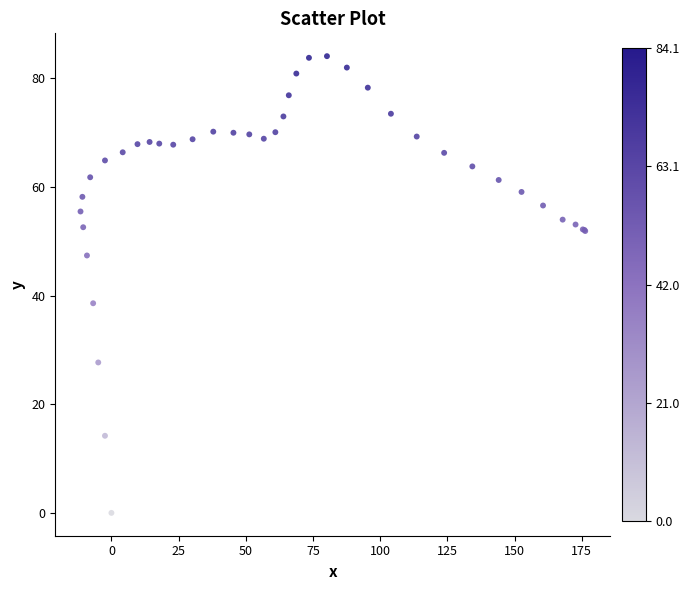

What Y value in the scatter plot is closest to 42?

38.6